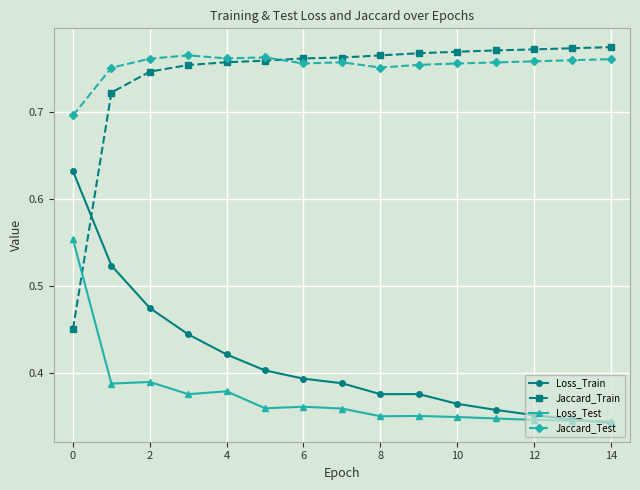

After their last crossing, which series has the higher values: Loss_Test or Jaccard_Train?

Jaccard_Train